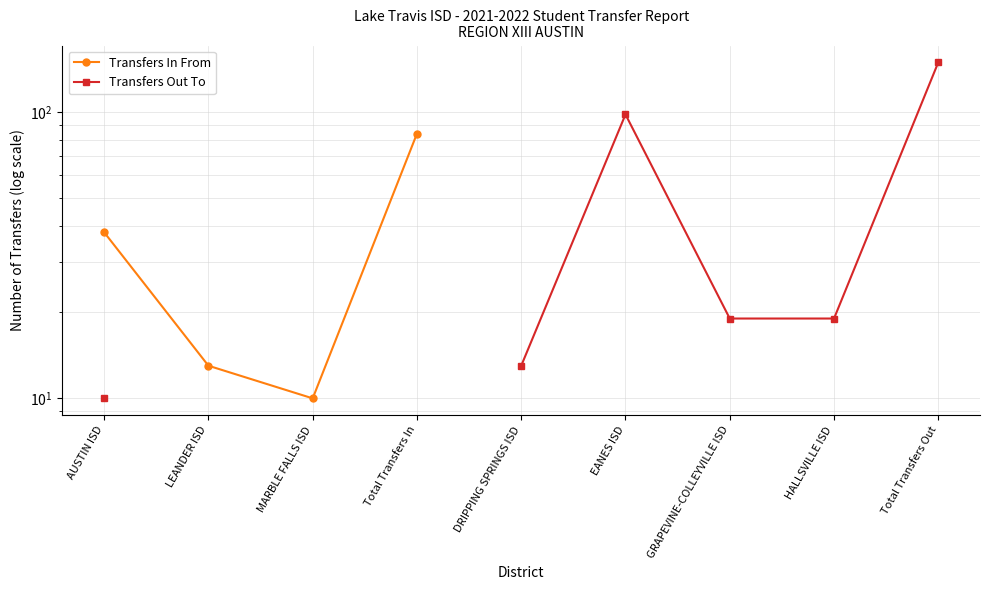

Which category has the lowest value in the Transfers Out To series?

AUSTIN ISD